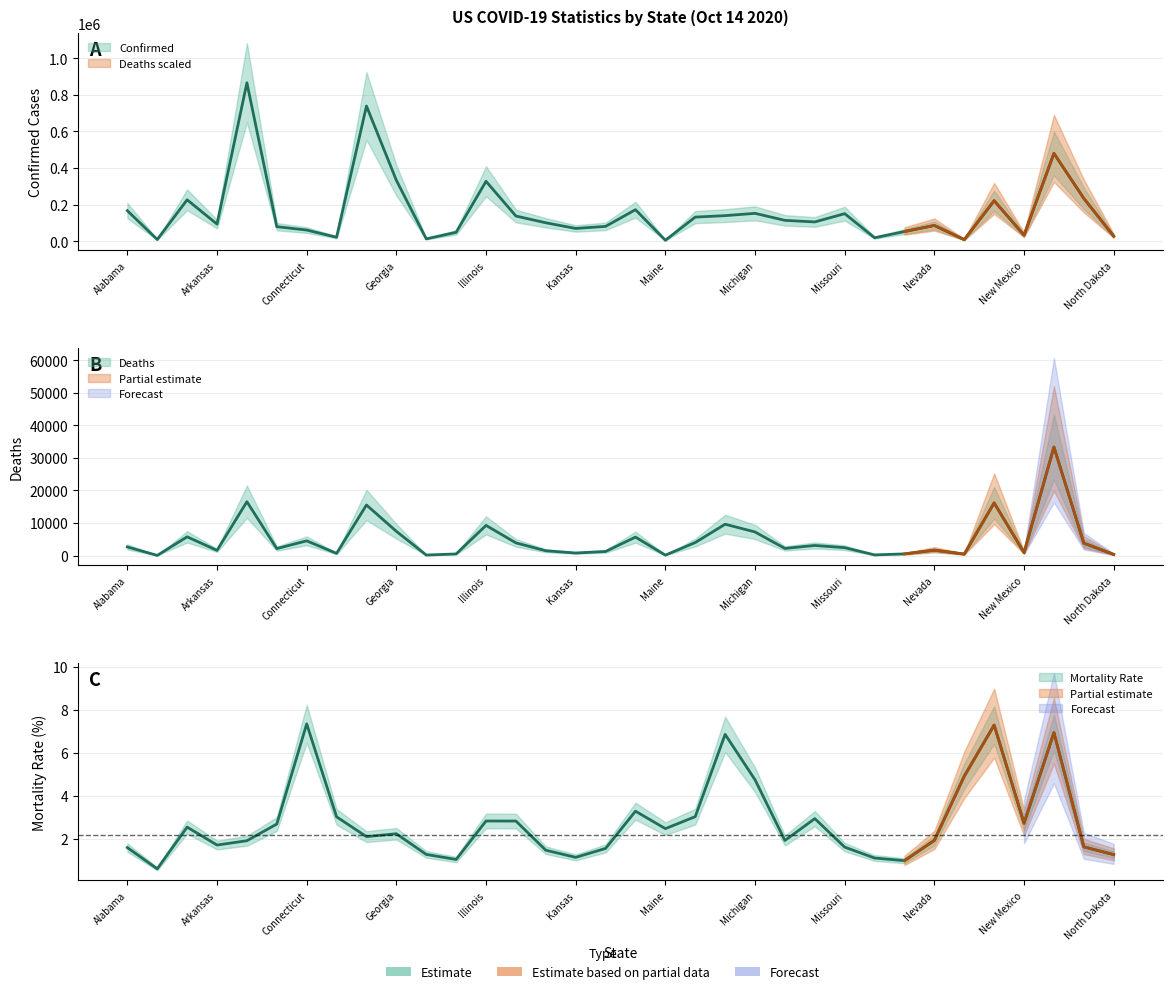

At how many categories does at least one series exceed 402167?

3